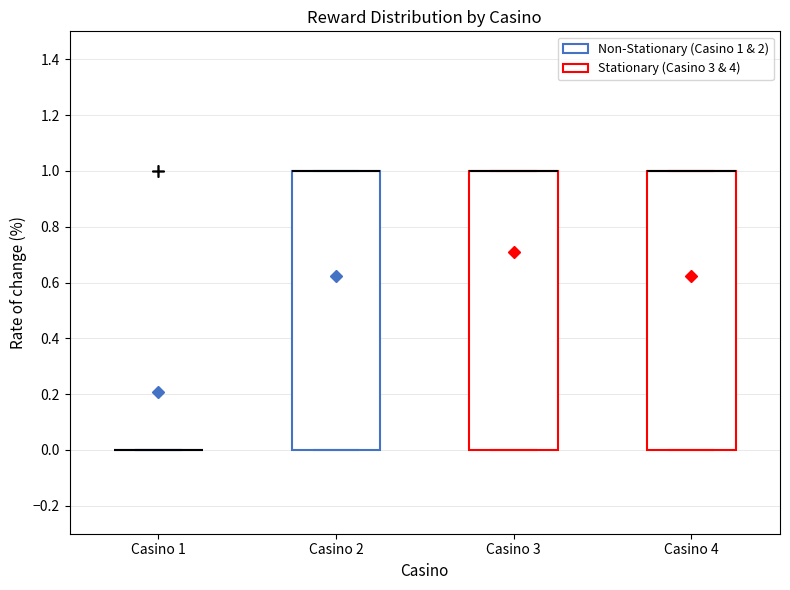

Reading left to right, read every box against the y-axis: the position of its median line, the range the box covers, and the ends of its whiskers. The values are not printed on the chart, so give them approximately, as read against the axis.

Casino 1: box collapsed to a line at 0, whiskers 0 to 0
Casino 2: median 1 (drawn on the box's upper edge), box 0 to 1, whiskers 0 to 1
Casino 3: median 1 (drawn on the box's upper edge), box 0 to 1, whiskers 0 to 1
Casino 4: median 1 (drawn on the box's upper edge), box 0 to 1, whiskers 0 to 1